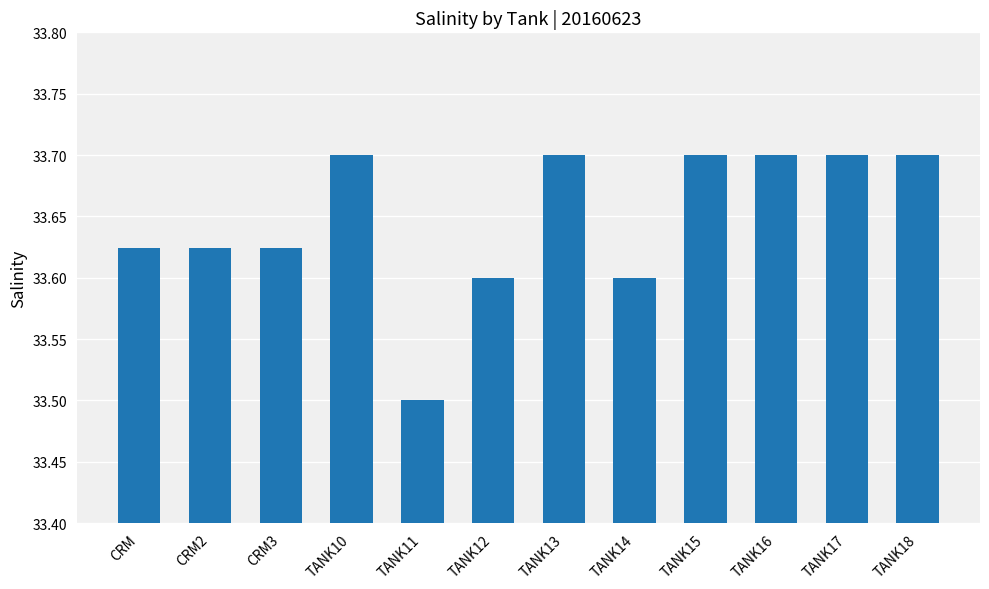

What is the minimum value shown in the chart?

33.5